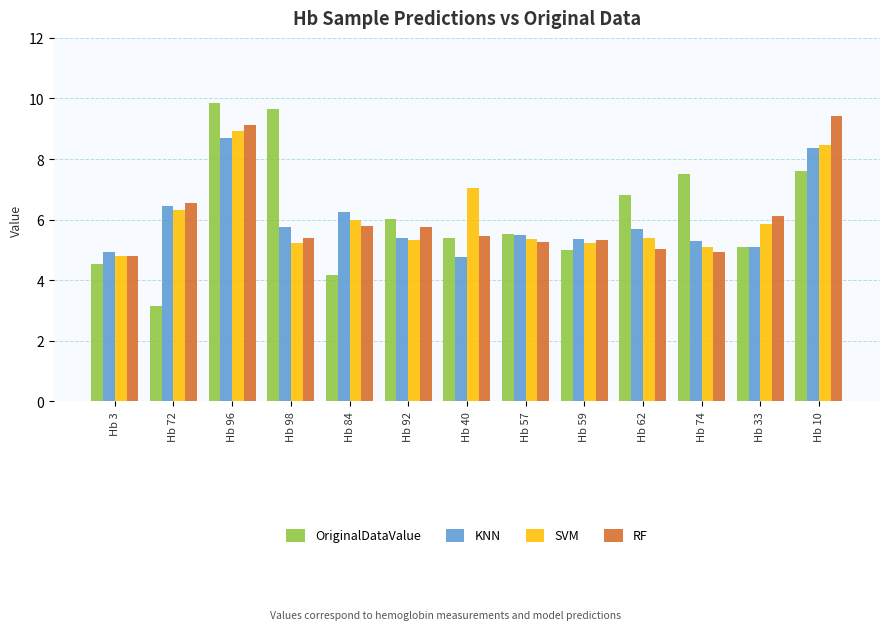

The OriginalDataValue series shows 15.5 at Hb 96. True or false?

False